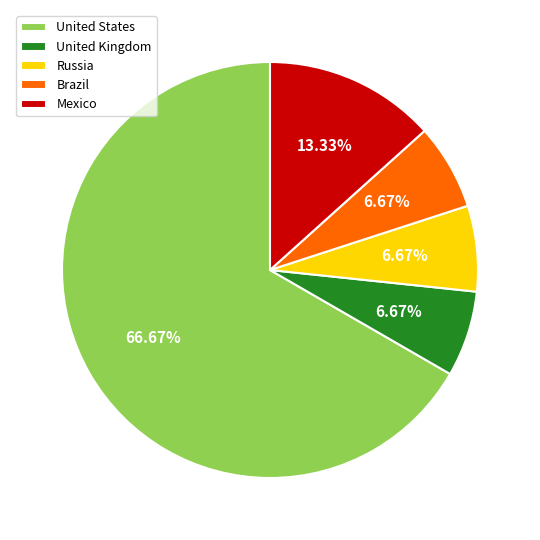

How many segments does this pie chart have?

5